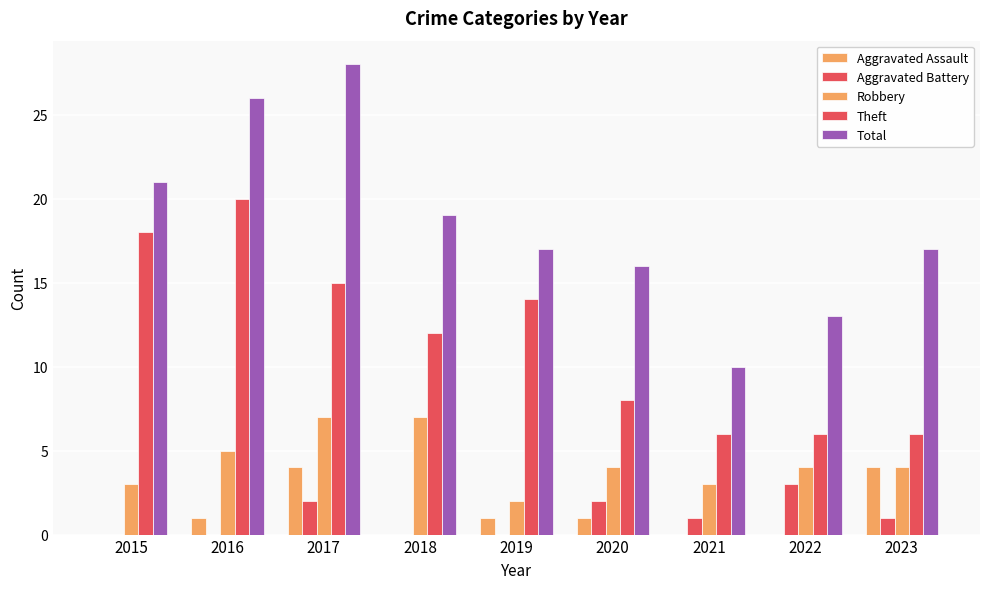

How many groups of bars are there?

9